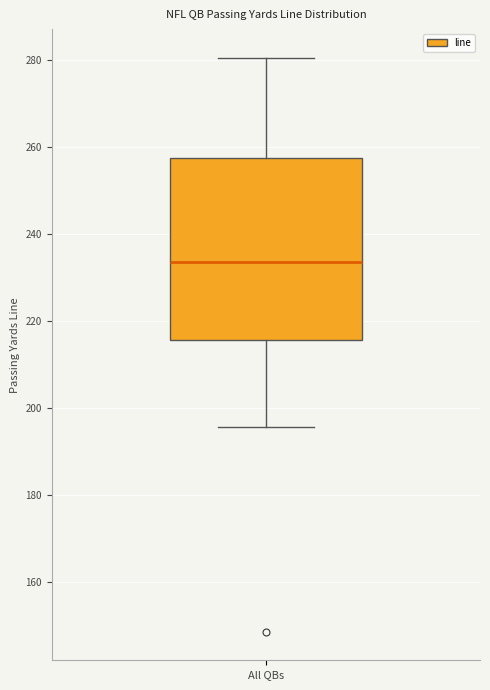

Where does the lower whisker of the box for All QBs end on the y-axis? The values are not printed on the chart, so give them approximately, as read against the axis.

196